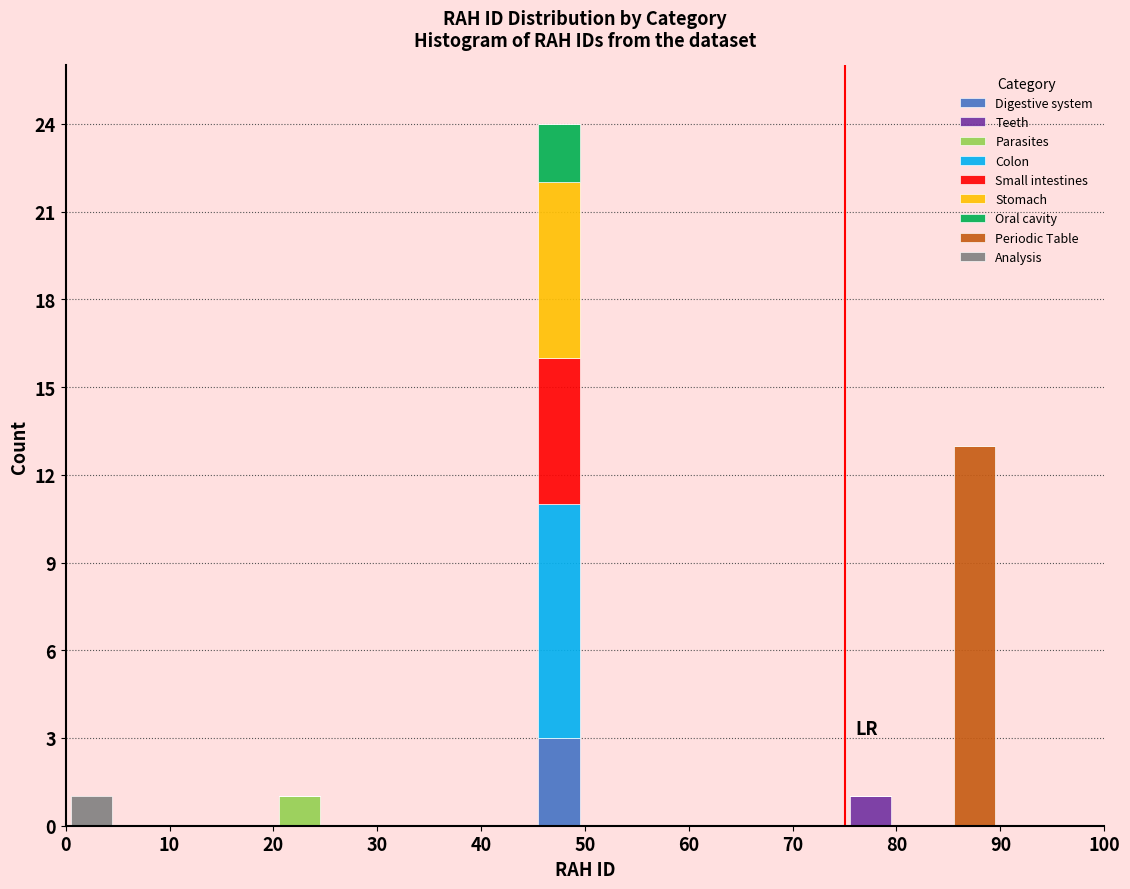

What is the total height of the stacked bar covering 85 to 90 on the x-axis? The values are not printed on the chart, so give them approximately, as read against the axis.

13